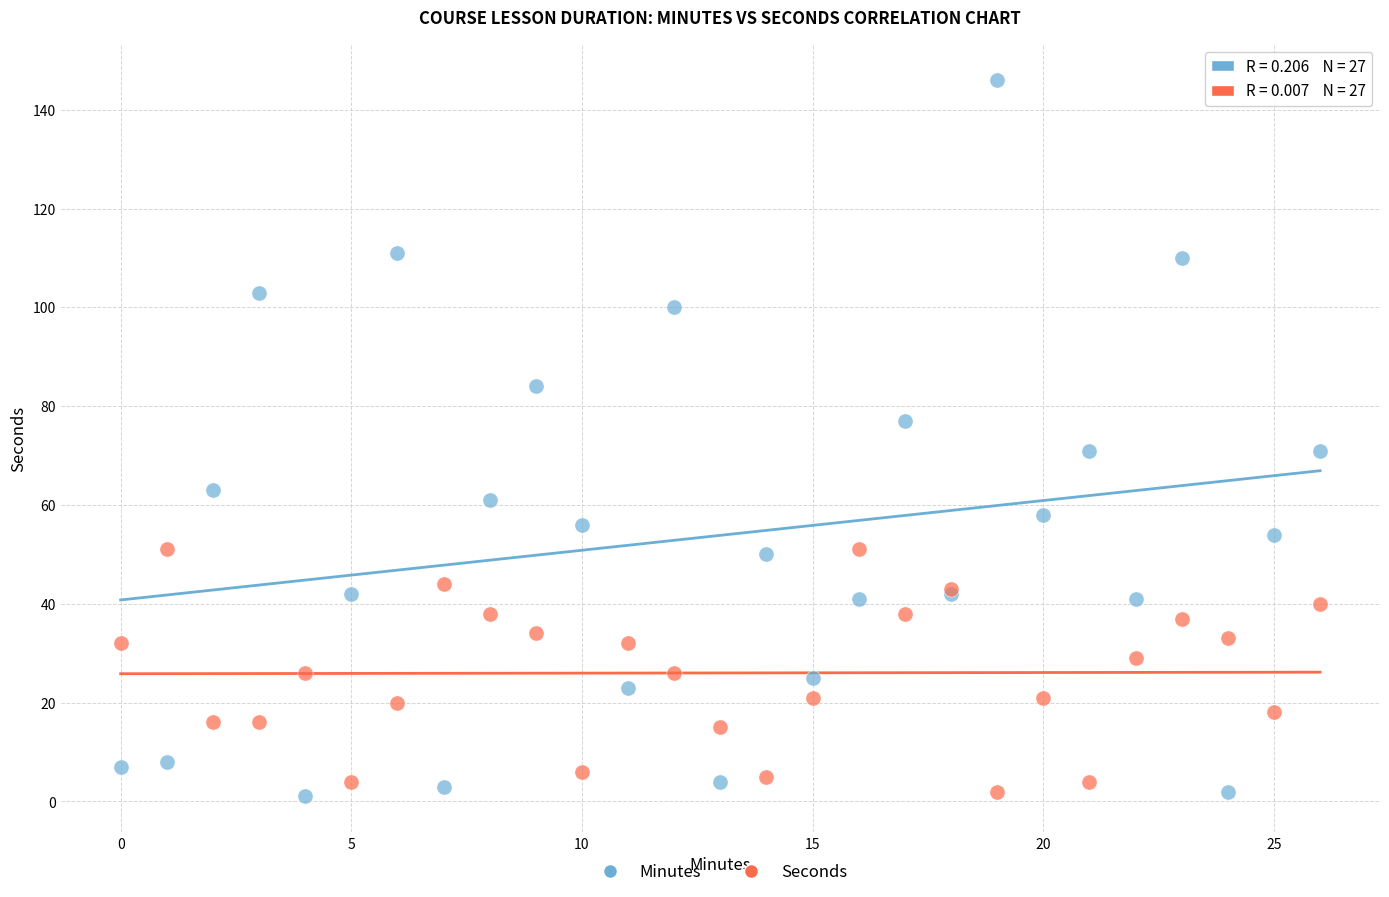

Which series has the largest Y range (max minus min)?

Minutes